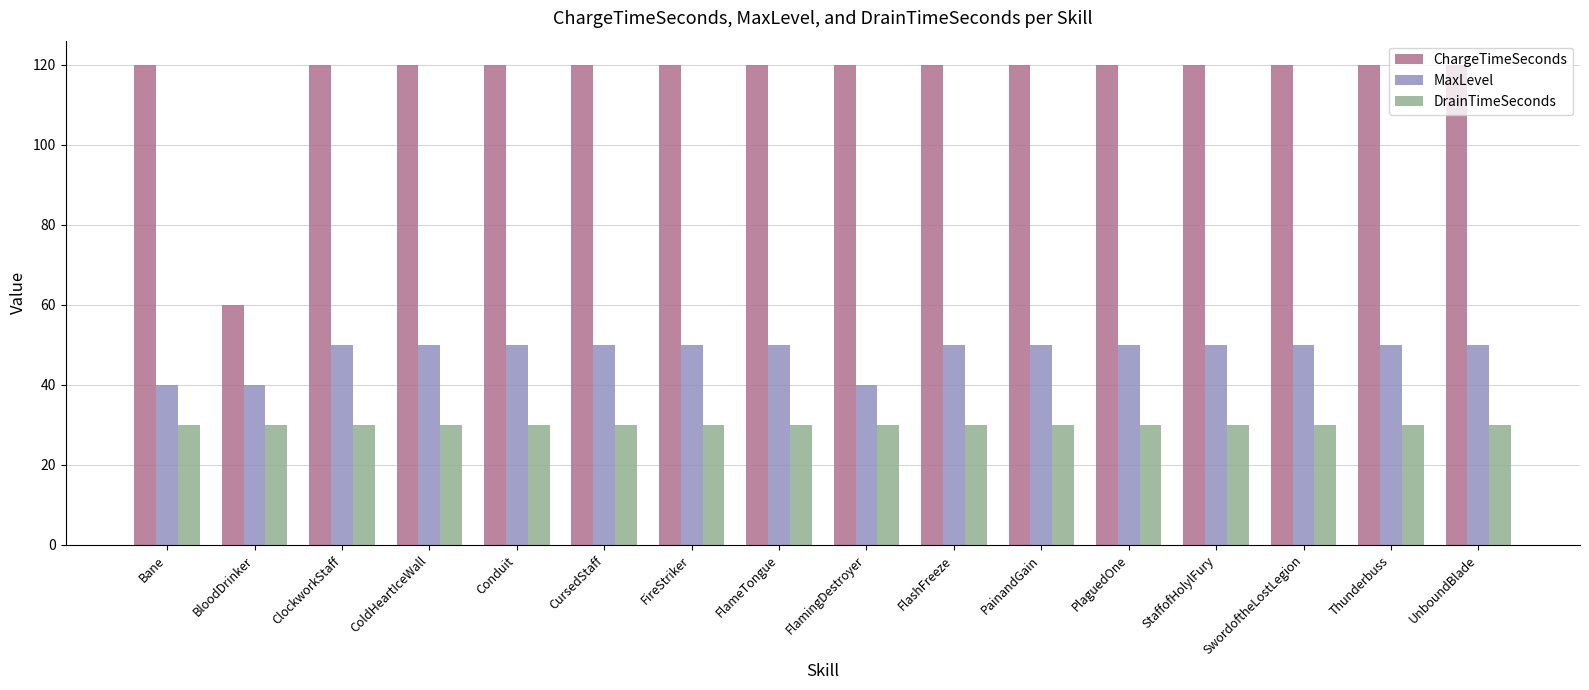

What is the sum of the MaxLevel values at ColdHeartIceWall and Thunderbuss?

100